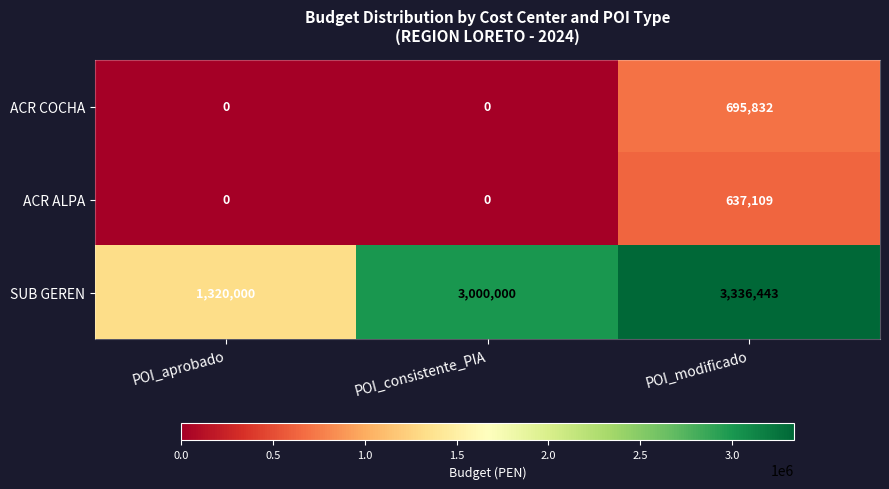

What is the difference between the maximum and minimum values in the ACR COCHA series?

695832